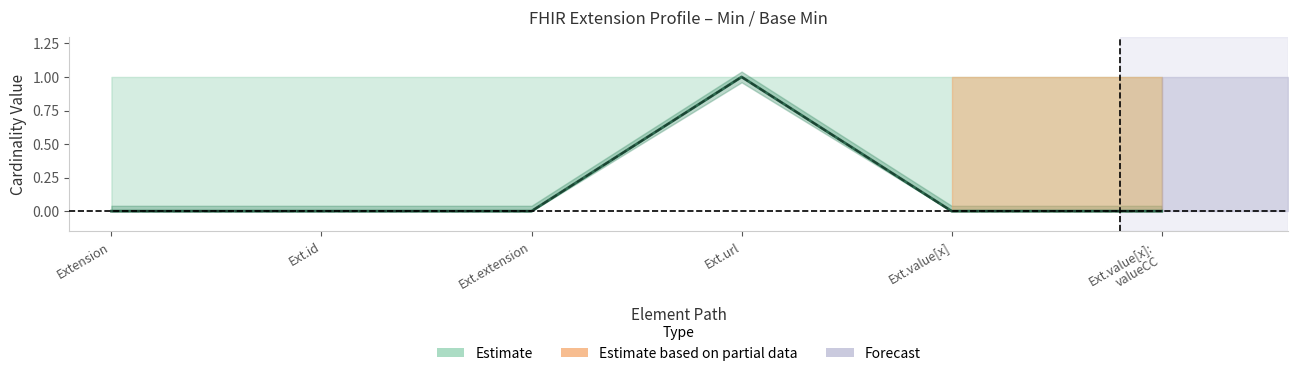

What is the sum of the Base Min values at Ext.url and Ext.extension?

1